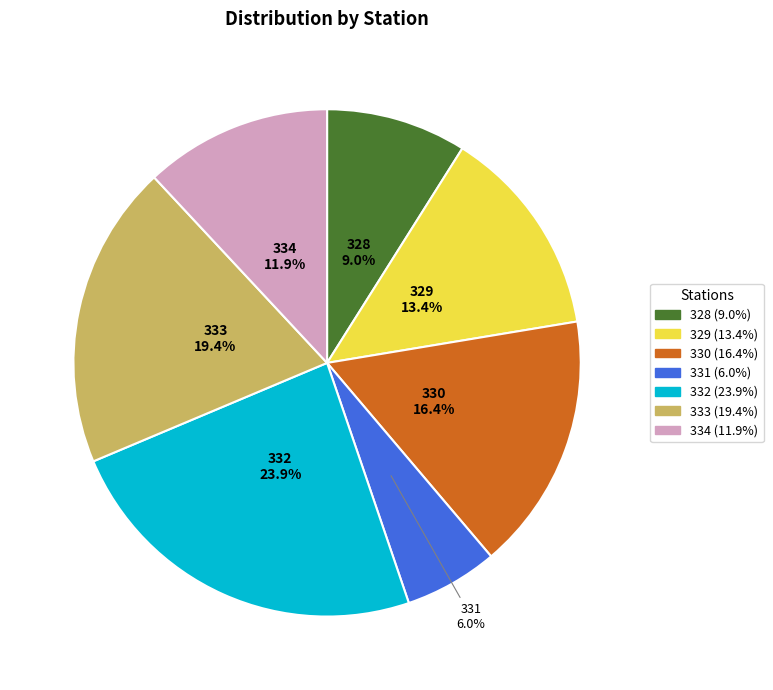

Is the sum of 333 and 332 greater than half?

No